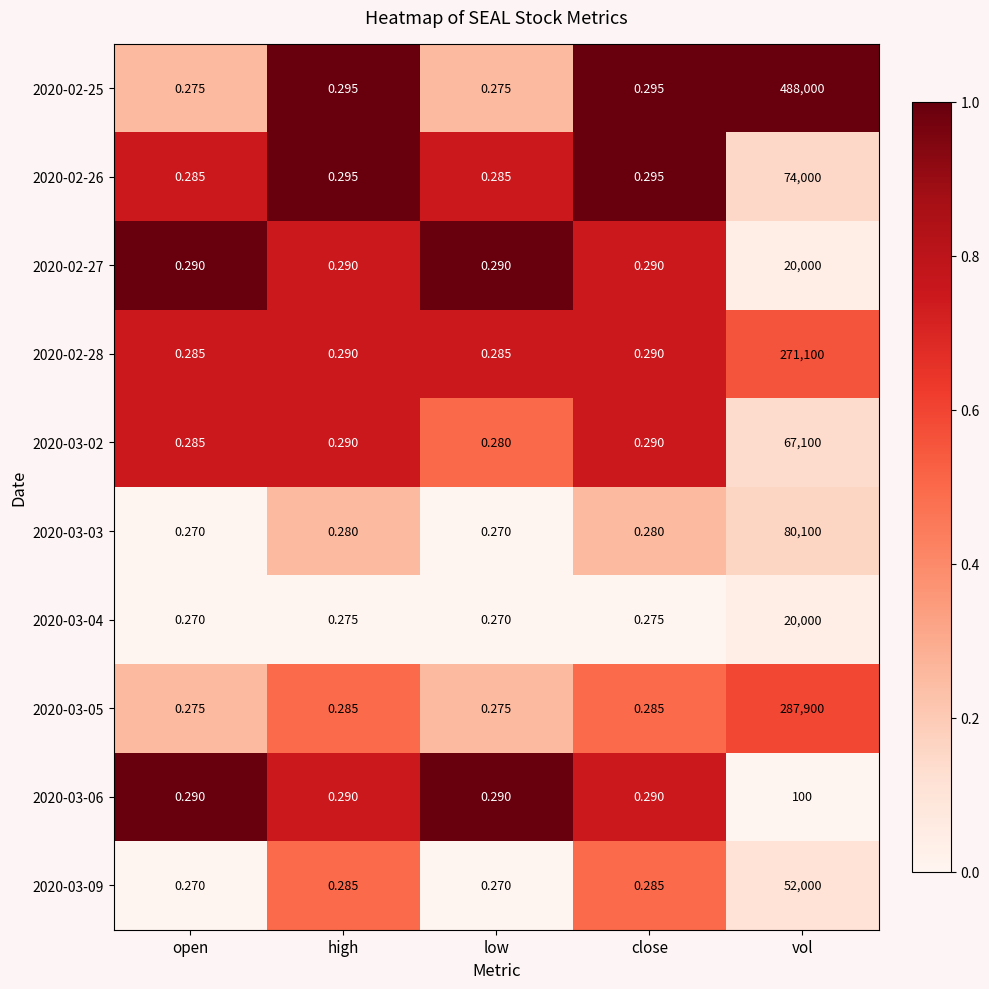

At which label does 2020-02-28 reach its peak?

vol